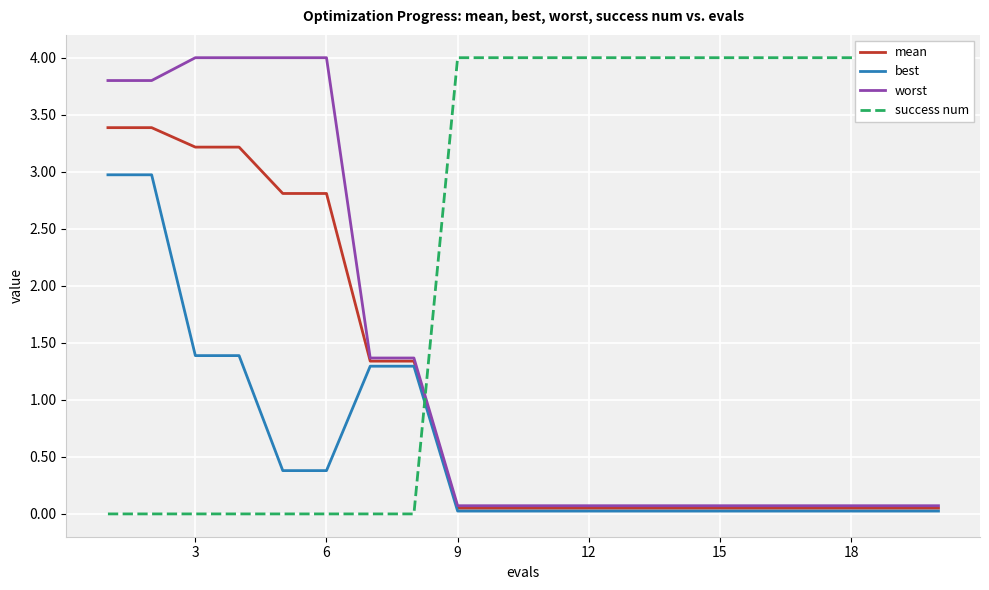

What is the maximum value for worst?

4.0